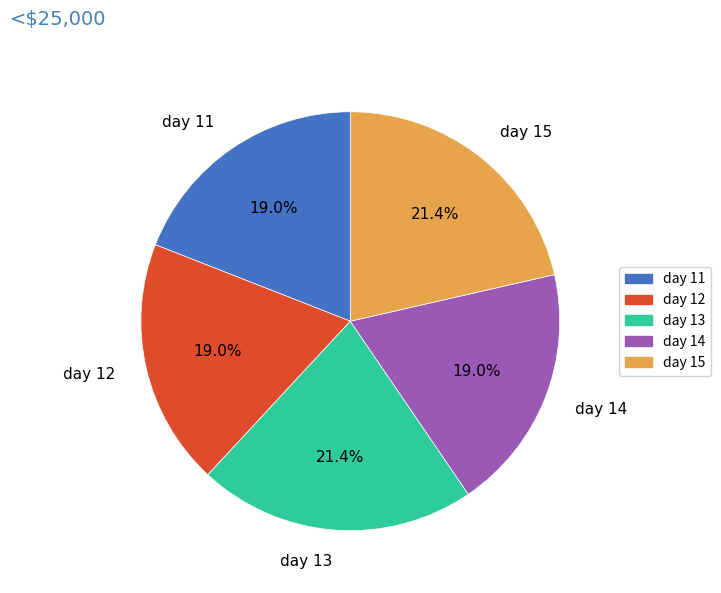

Which has a higher value, day 15 or day 14?

day 15